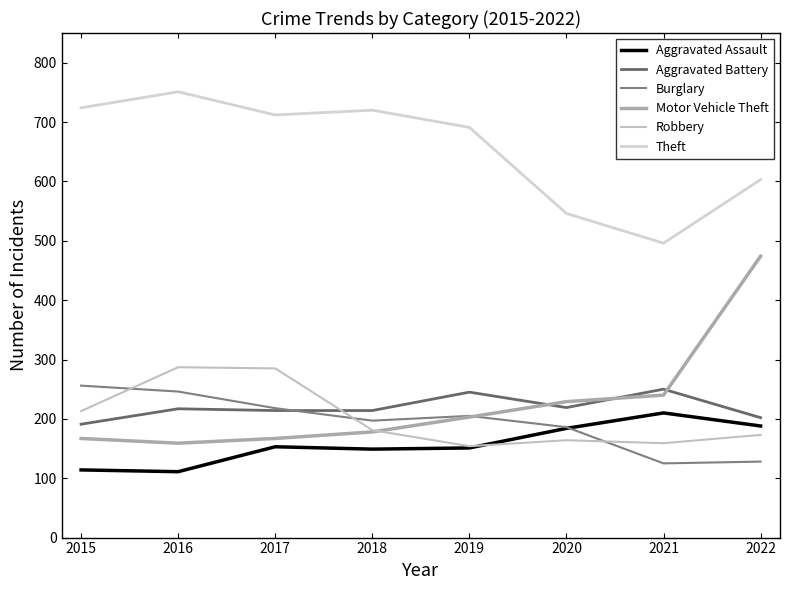

At which label is Theft closest to 623?

2022